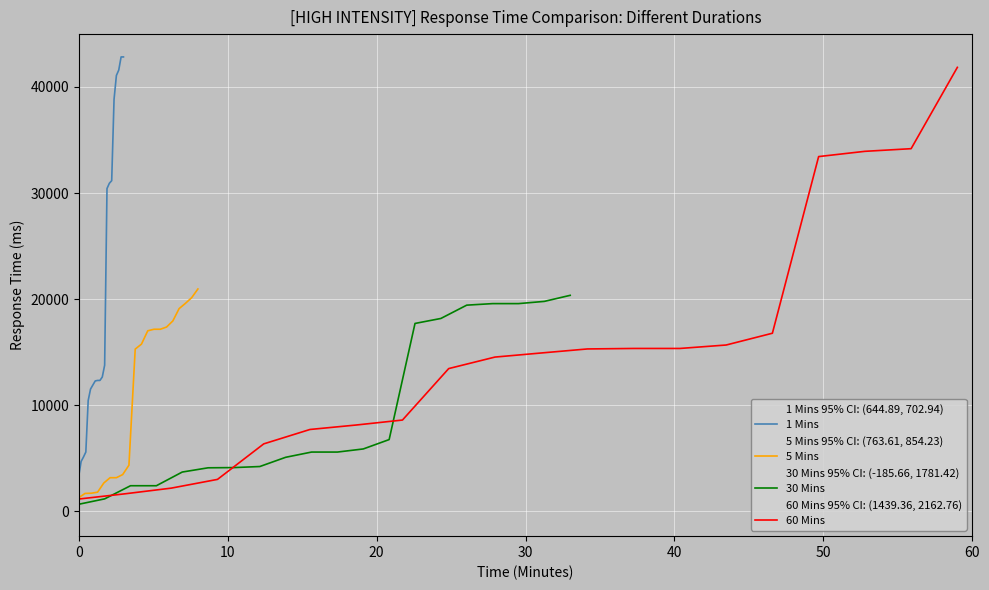

What are all the series names shown in the legend?

1 Mins, 5 Mins, 30 Mins, 60 Mins